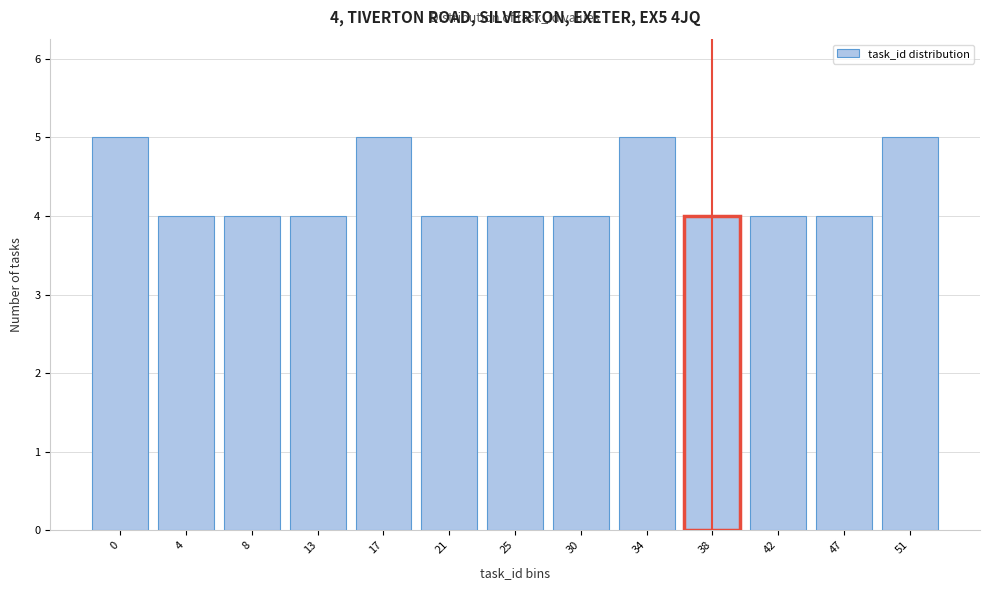

Reading left to right, extract all data points from this chart.

0=5	4=4	8=4	13=4	17=5	21=4	25=4	30=4	34=5	38=4	42=4	47=4	51=5